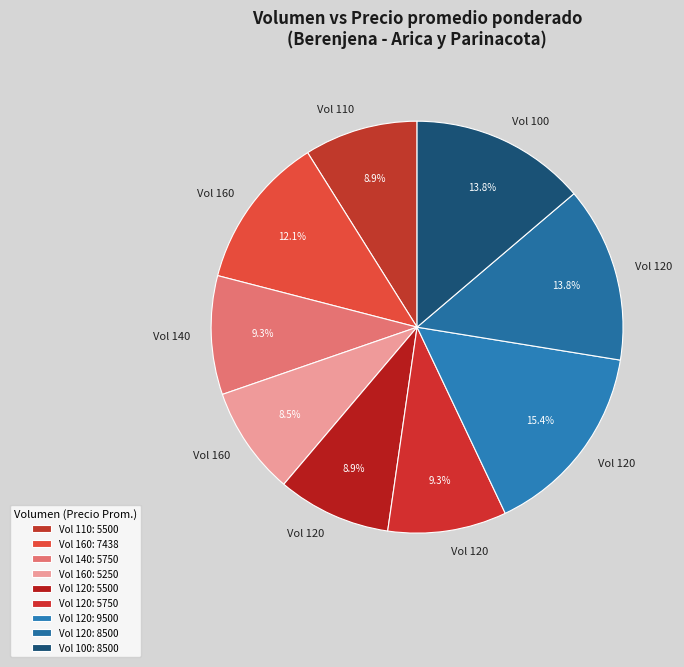

How many segments does this pie chart have?

9